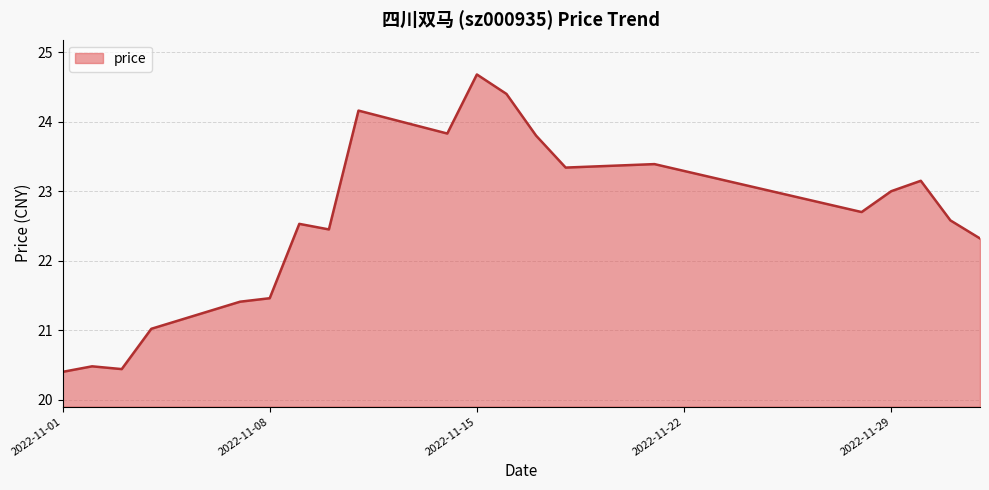

What is the difference between the maximum and minimum values?

4.3